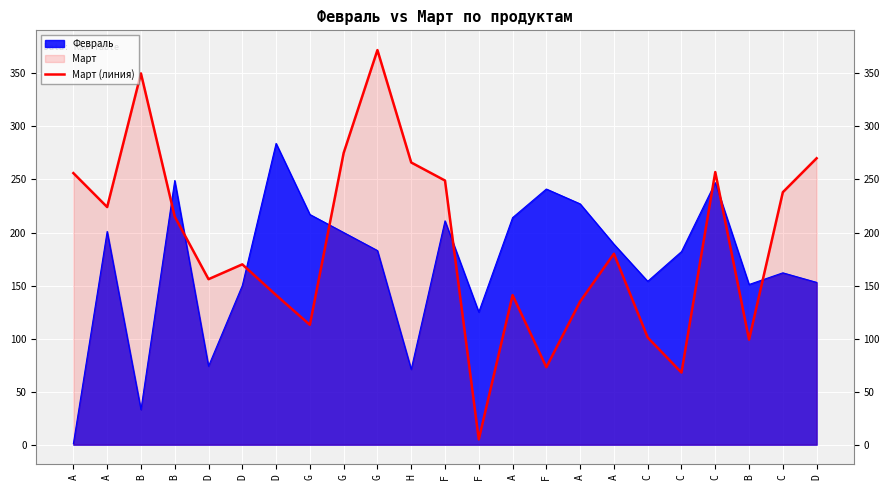

Reading right to left, extract all data points from this chart.

D=270	C=238	B=99	C=257	C=68	C=101	A=180	A=135	F=73	A=141	F=5	F=249	H=266	G=372	G=275	G=113	D=141	D=170	D=156	B=215	B=350	A=224	A=256